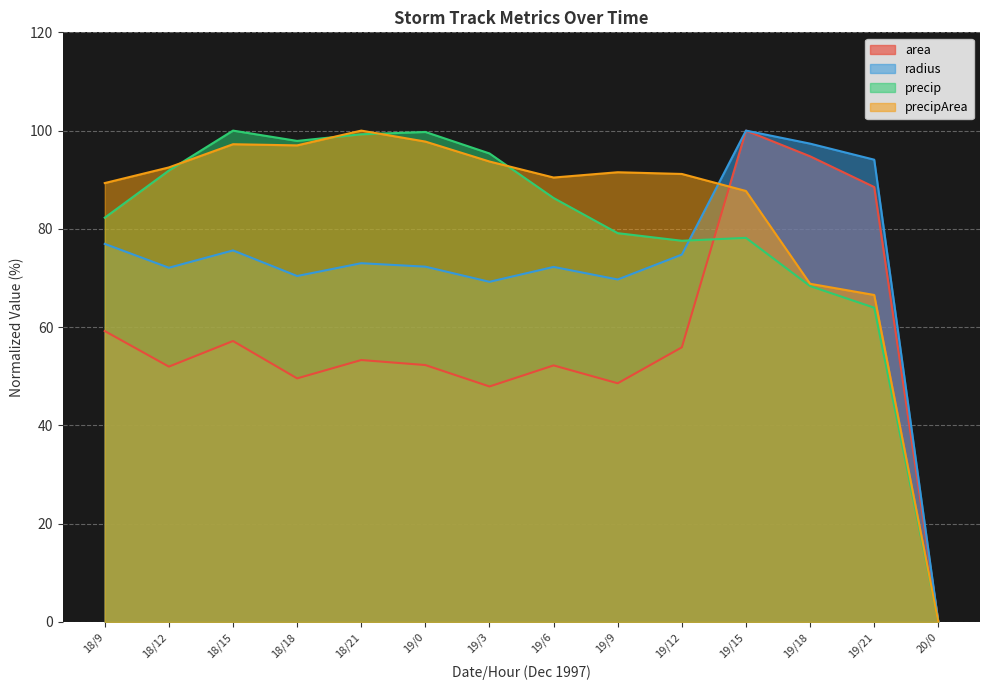

How many data points in precipArea are above 91?

8